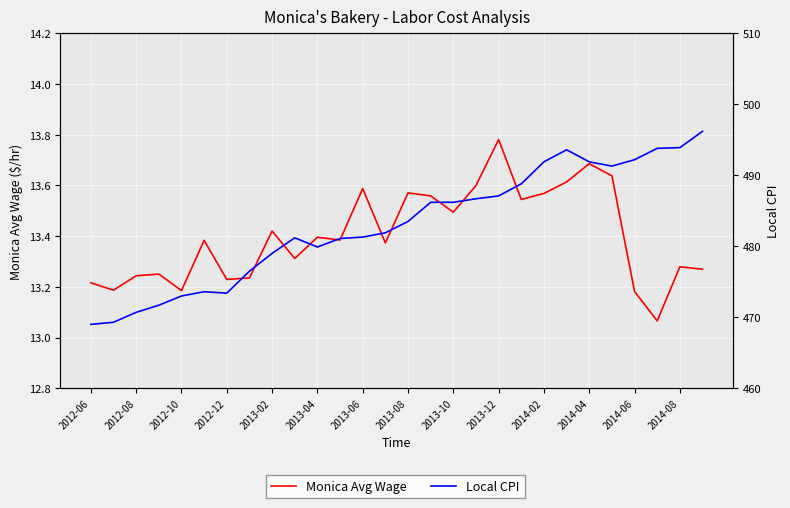

What is the sum of the Monica Avg Wage values at 19 and 2013-08?

26.8